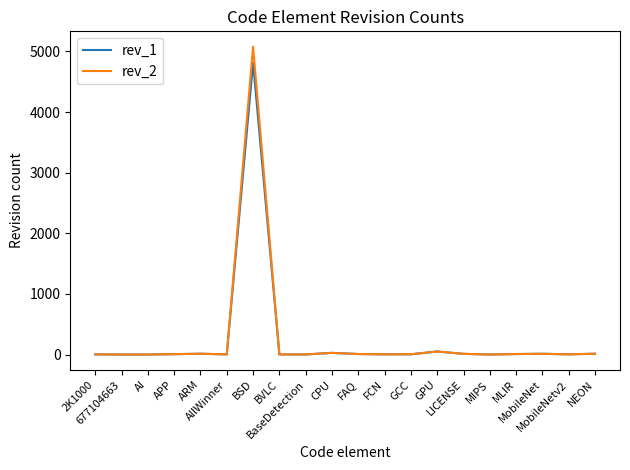

Which series has the widest spread of values?

rev_2